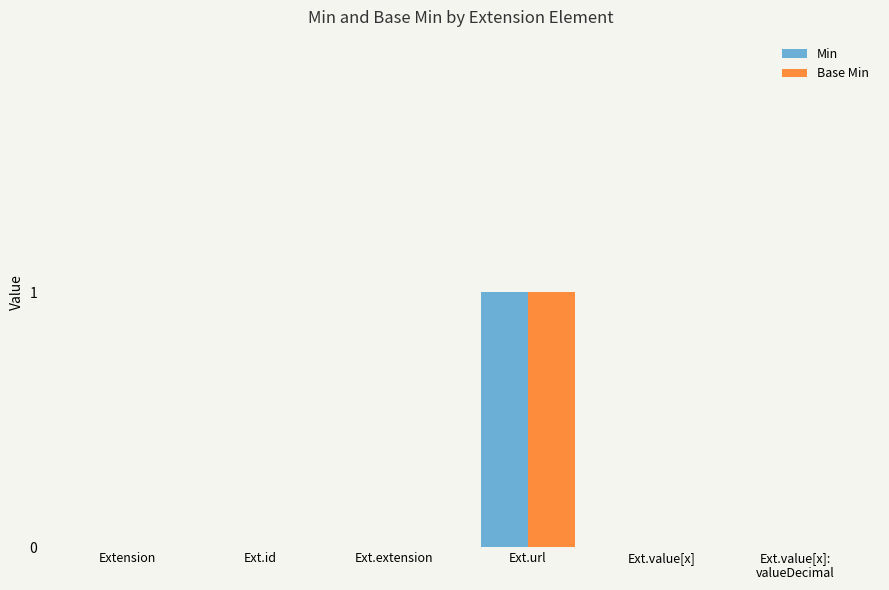

Reading left to right, what are all the values shown in this chart?

Min: Extension=0	Ext.id=0	Ext.extension=0	Ext.url=1	Ext.value[x]=0	Ext.value[x]:
valueDecimal=0
Base Min: Extension=0	Ext.id=0	Ext.extension=0	Ext.url=1	Ext.value[x]=0	Ext.value[x]:
valueDecimal=0